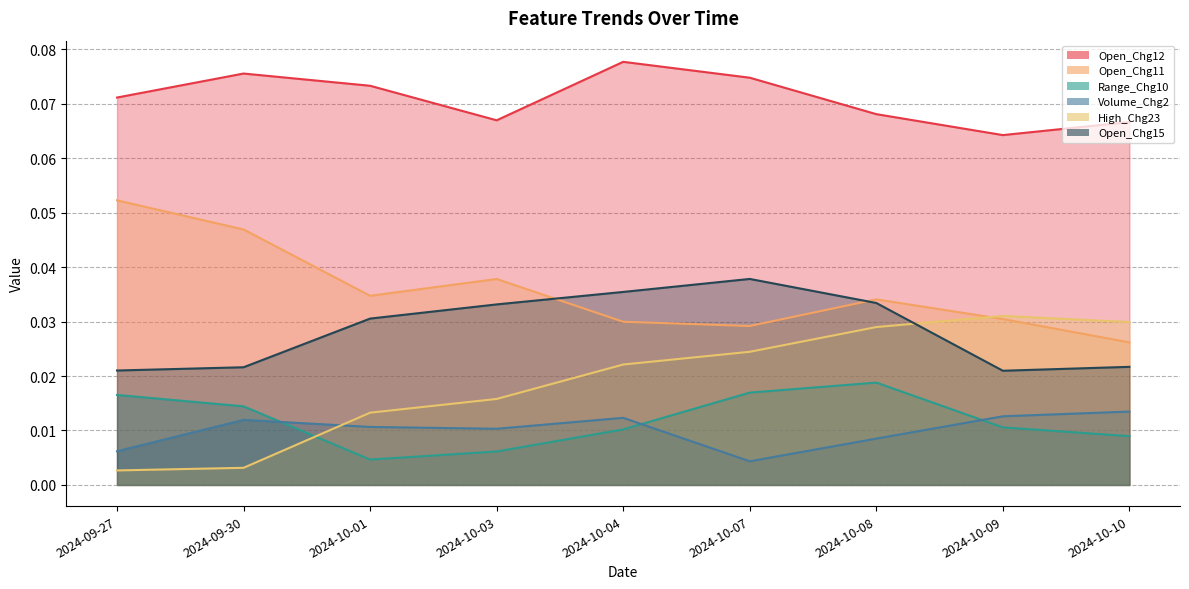

Is the value of Open_Chg11 at 2024-10-07 greater than the value of Range_Chg10 at 2024-10-01?

Yes